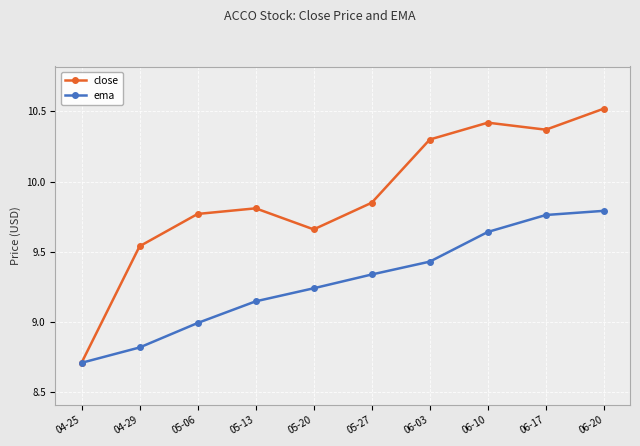

Rank the series by their maximum value, from lowest to highest.

ema, close